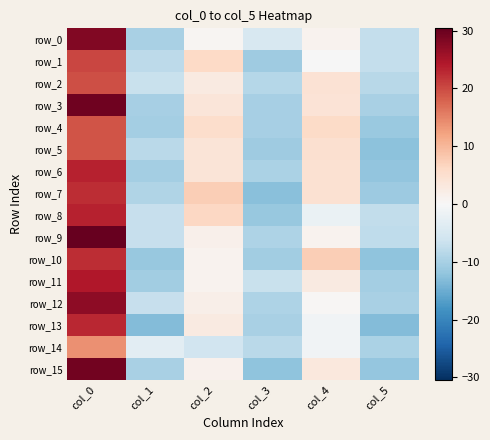

What value does the row_12 series have at col_3?

-9.4